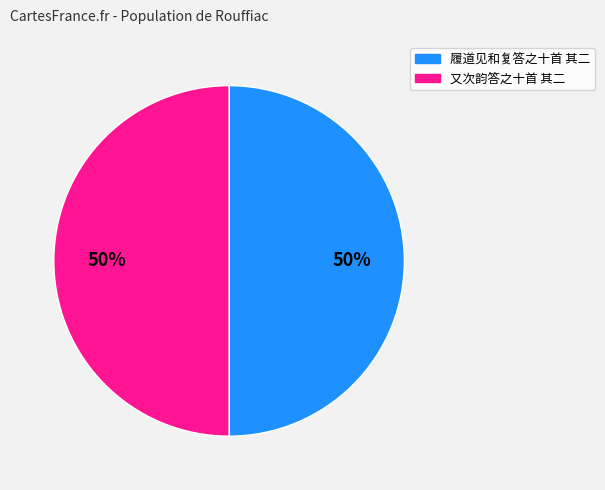

To the nearest percent, what percentage of the pie is 履道见和复答之十首 其二?

50%